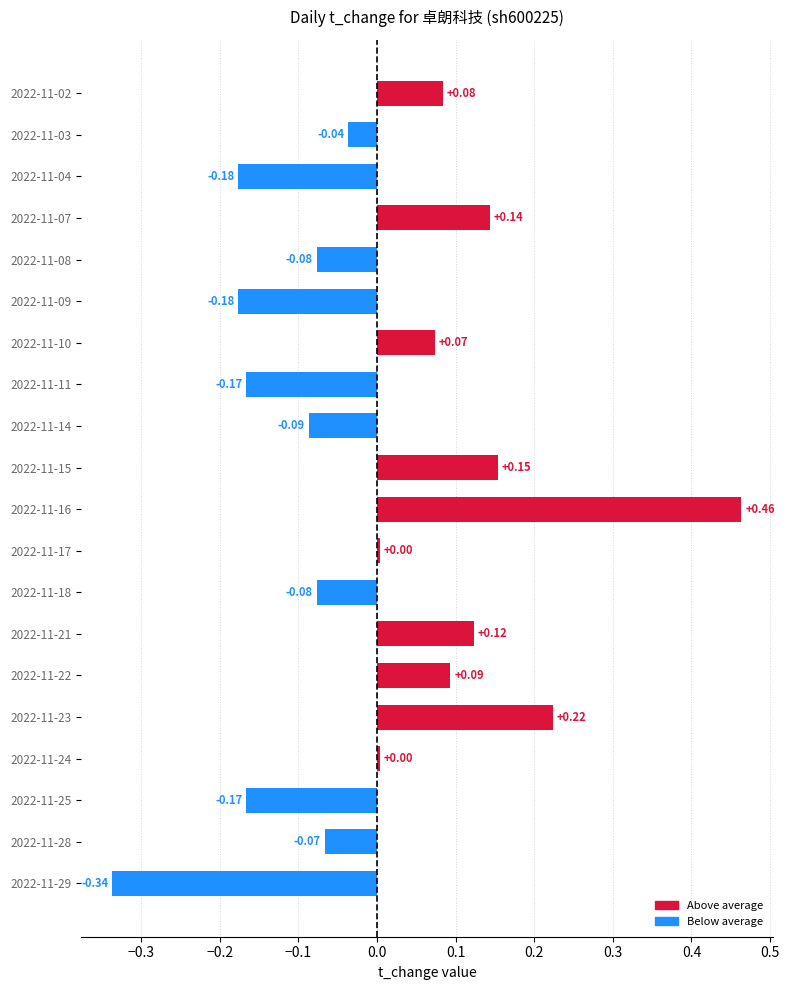

Which has a higher value, 2022-11-25 or 2022-11-10?

2022-11-10